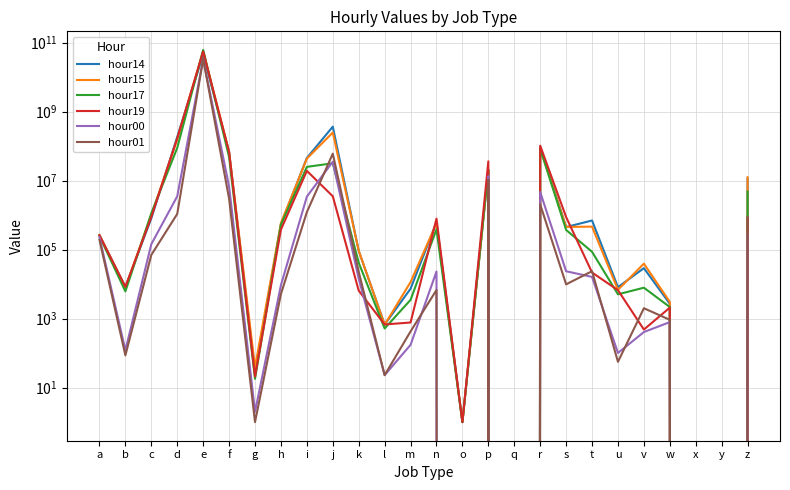

What is the value of the hour14 point at the 2nd from the left?

8287